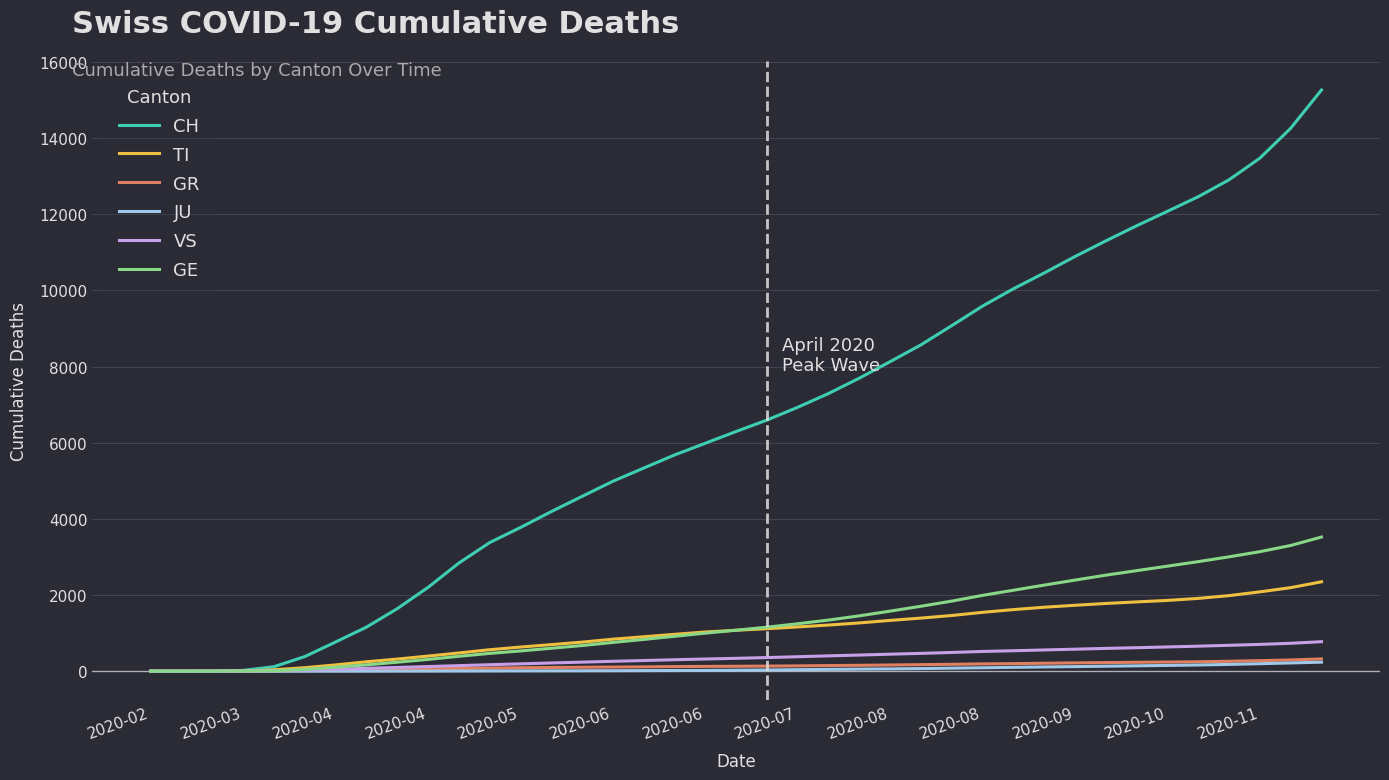

Which series has the largest total across all categories?

CH